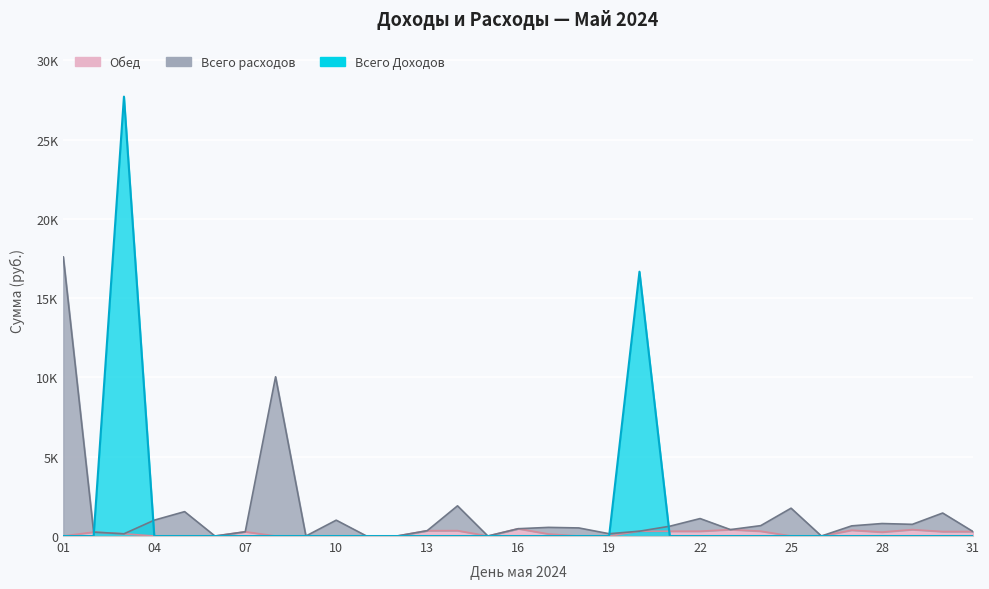

True or false: Всего Доходов has a value of 16670 at 20.

True